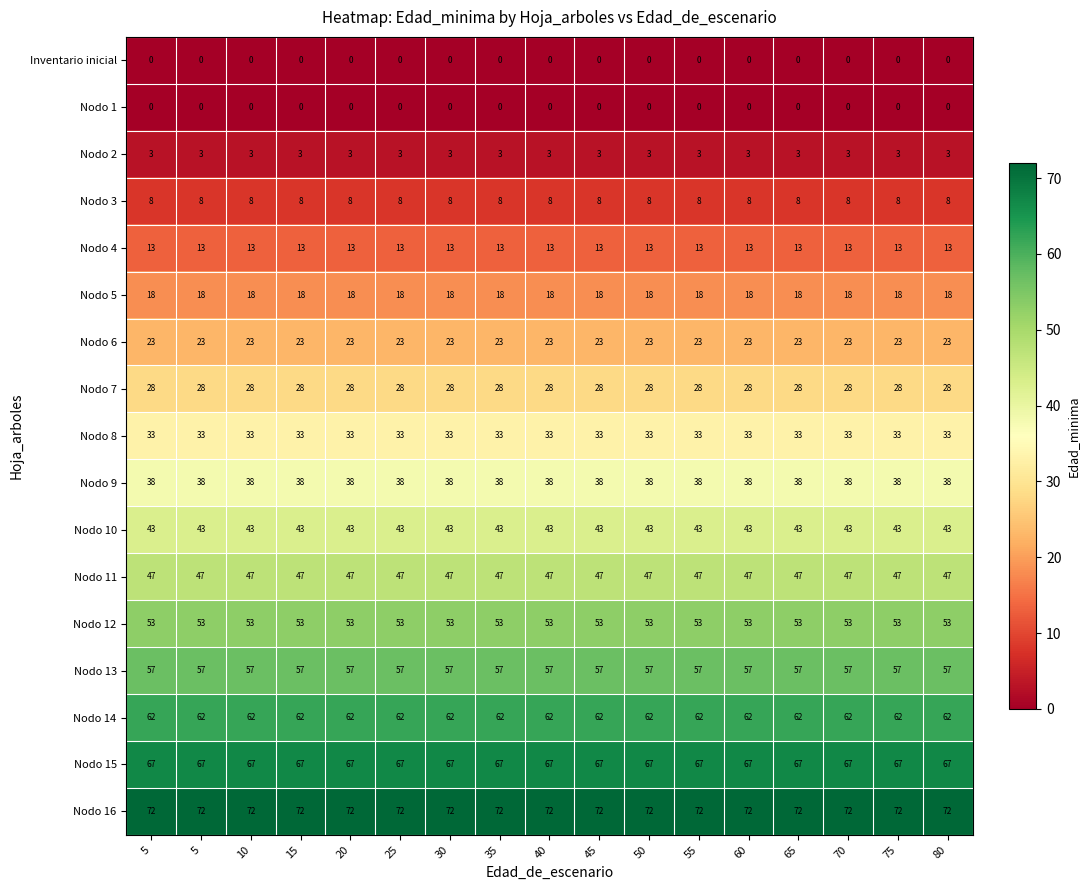

How many data points does each series have?

17